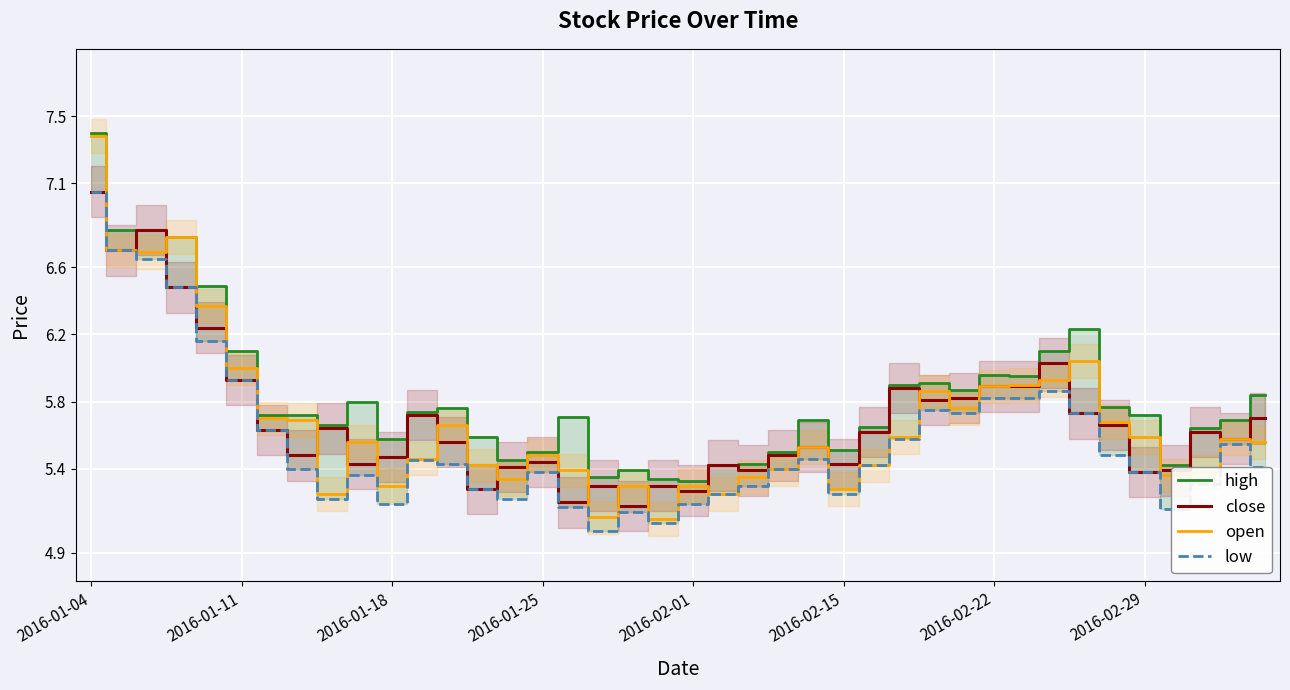

At which label does high reach its peak?

2016-01-04